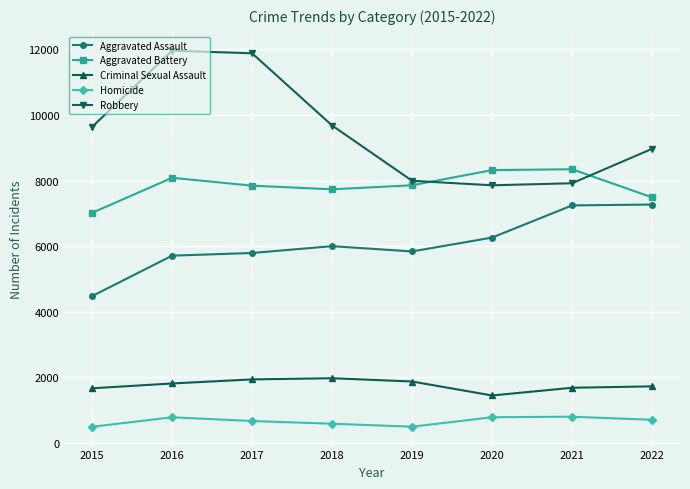

What is the sum of all Aggravated Assault values?

48602